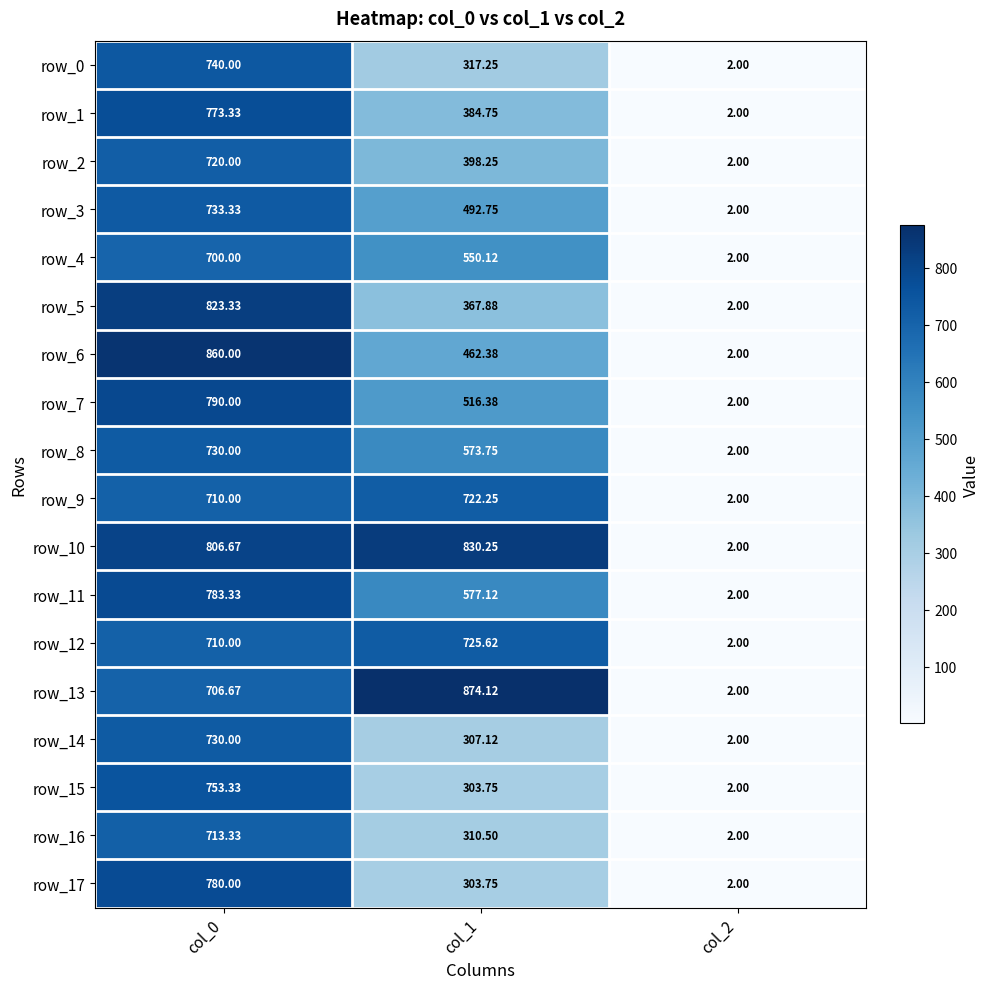

What is the spread (max minus min) of values at col_1?

570.4